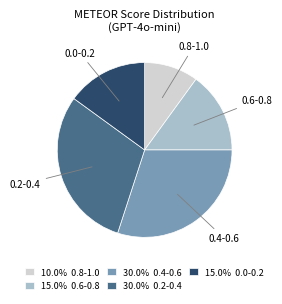

Is there a majority slice in this chart?

No